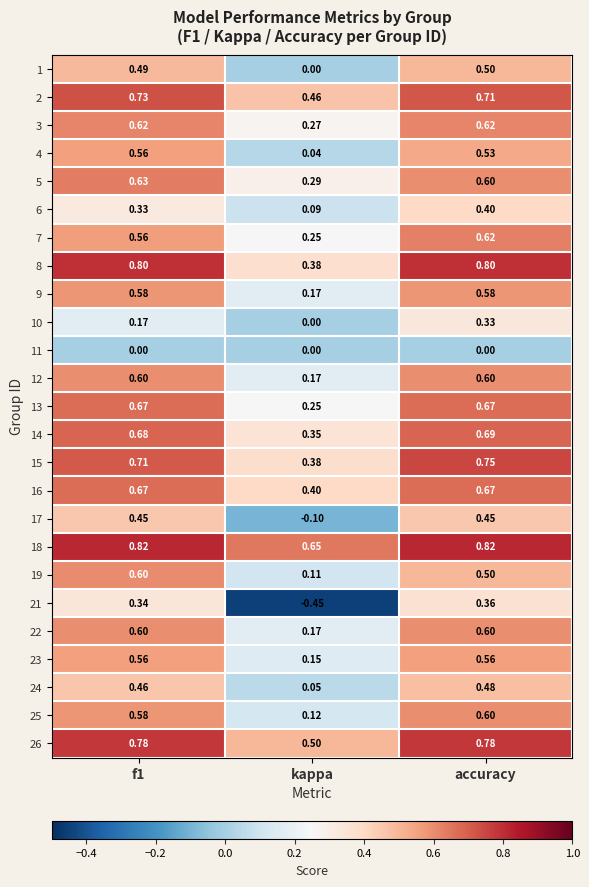

At which category does the chart reach its minimum across all series?

kappa